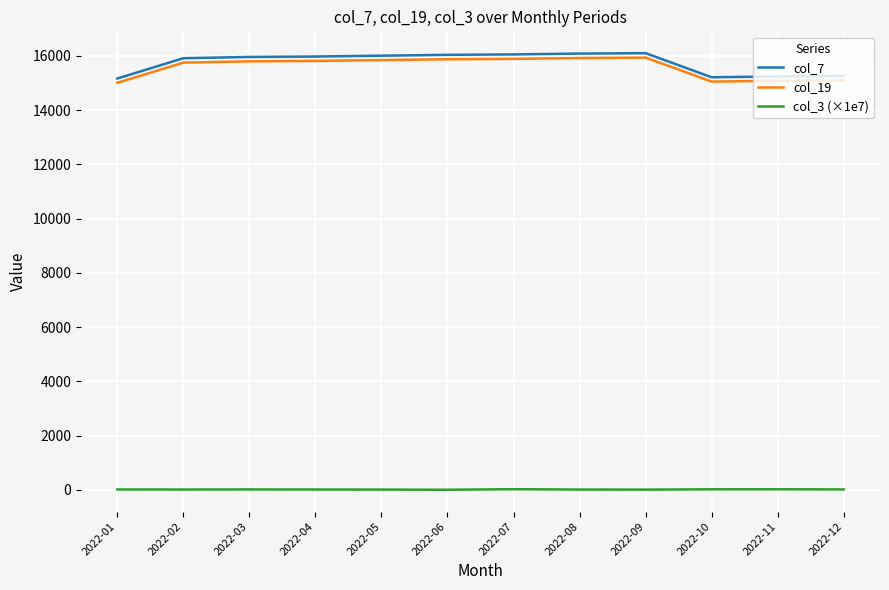

Which series has the largest range (max minus min)?

col_7